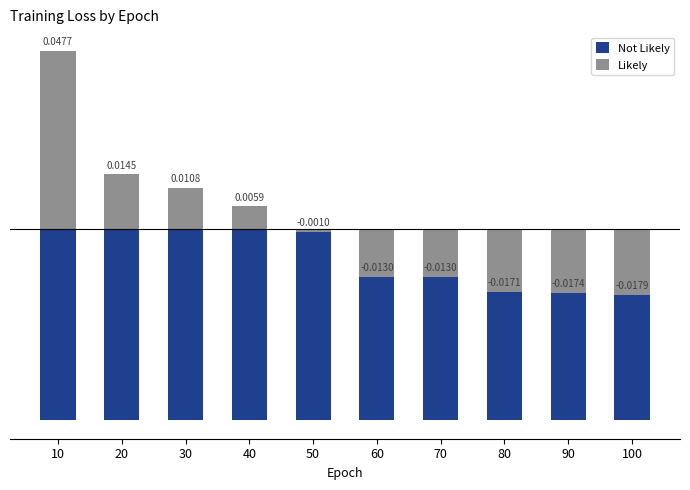

Reading right to left, list all the values displayed in this chart.

Not Likely: -0.1	-0.1	-0.1	-0.1	-0.1	-0.1	-0.1	-0.1	-0.1	-0.1
Likely: -0.0	-0.0	-0.0	-0.0	-0.0	-0.0	0.0	0.0	0.0	0.0